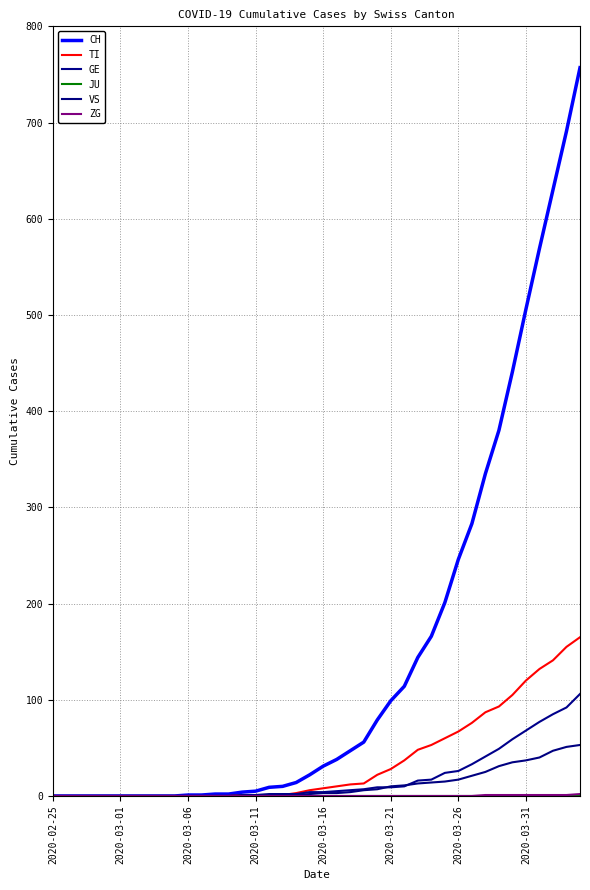

How many lines are shown in the chart?

6